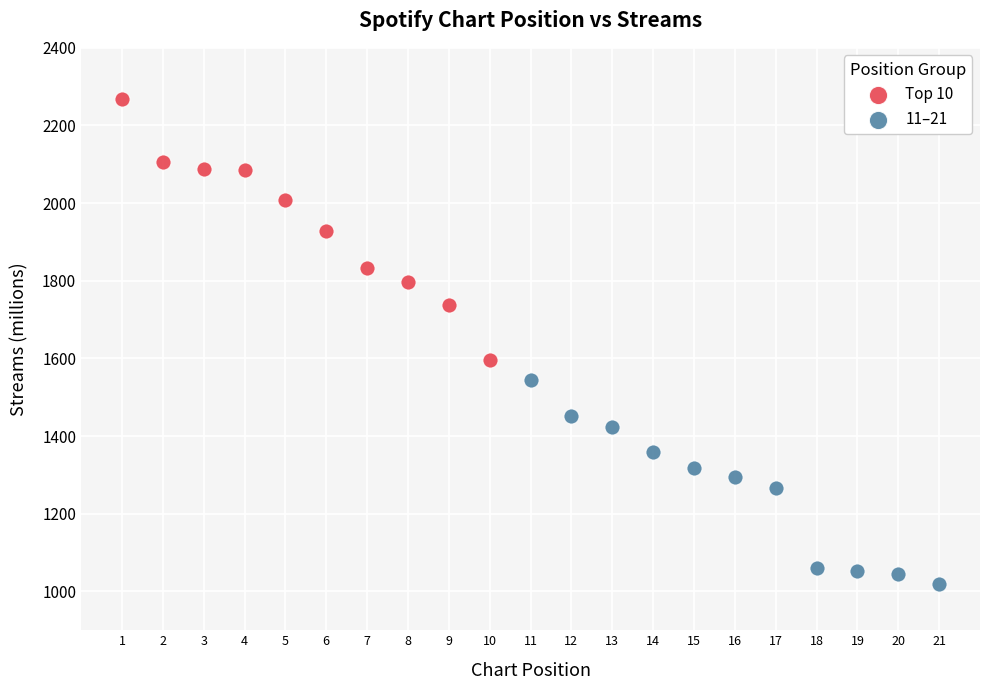

Which series reaches the maximum Y coordinate?

Top 10